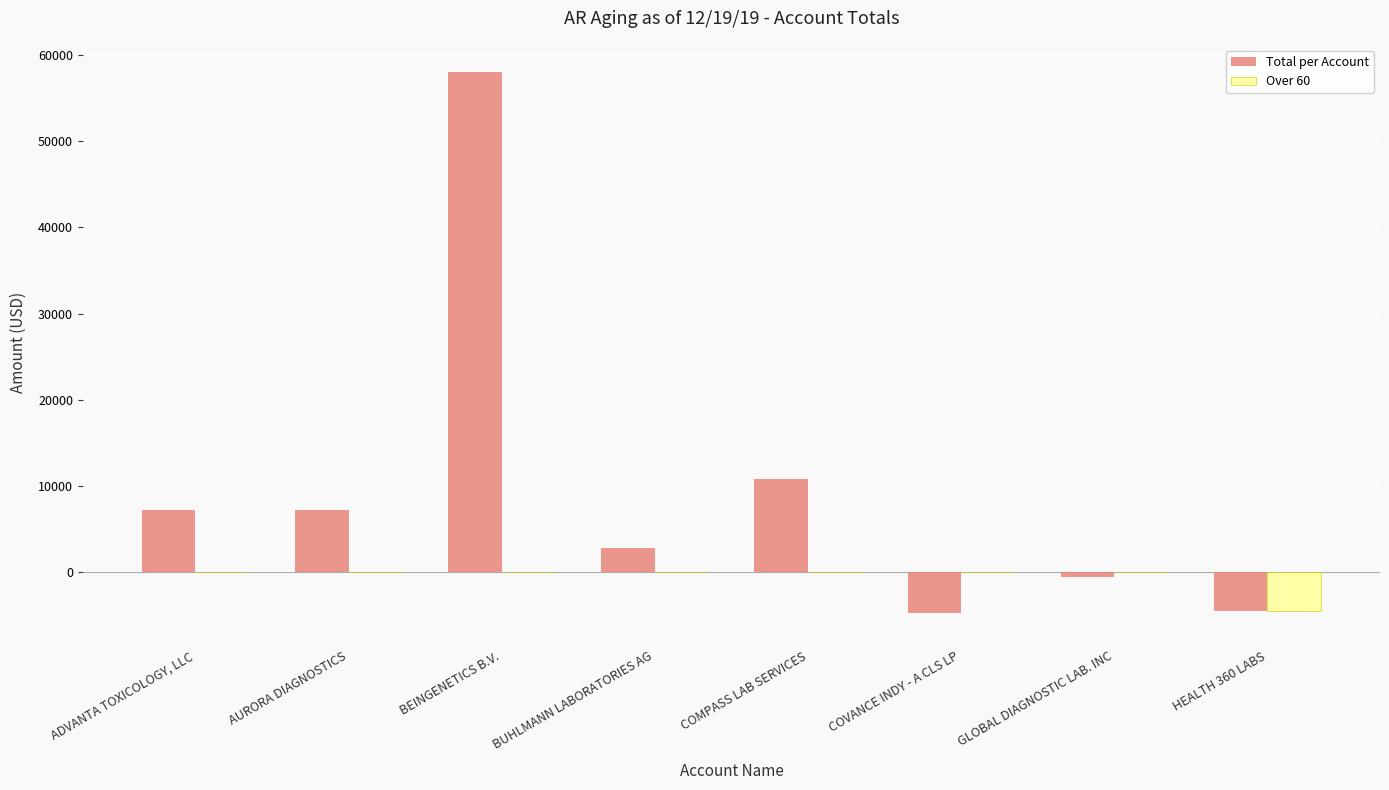

Does the chart contain stacked bars?

No